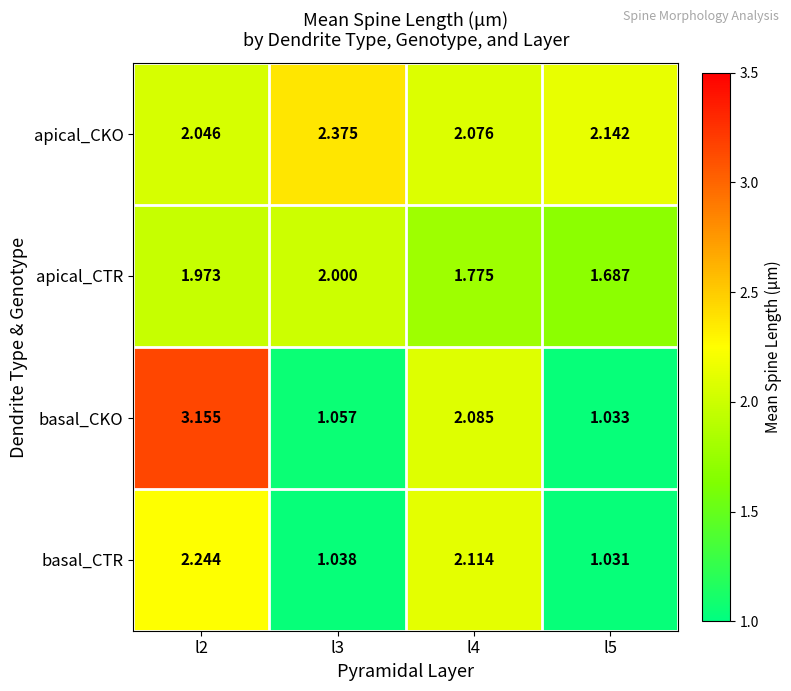

Between l3 and l4, which series saw the biggest shift?

basal_CTR